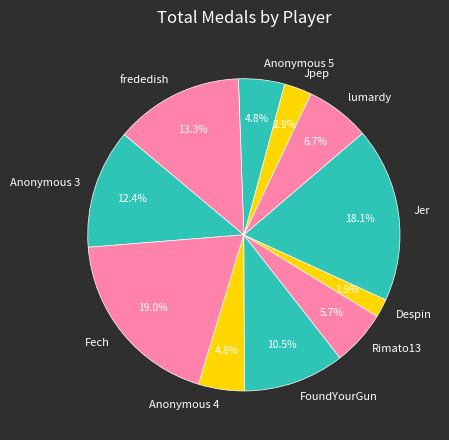

The frededish slice represents 13% of the pie. True or false?

True